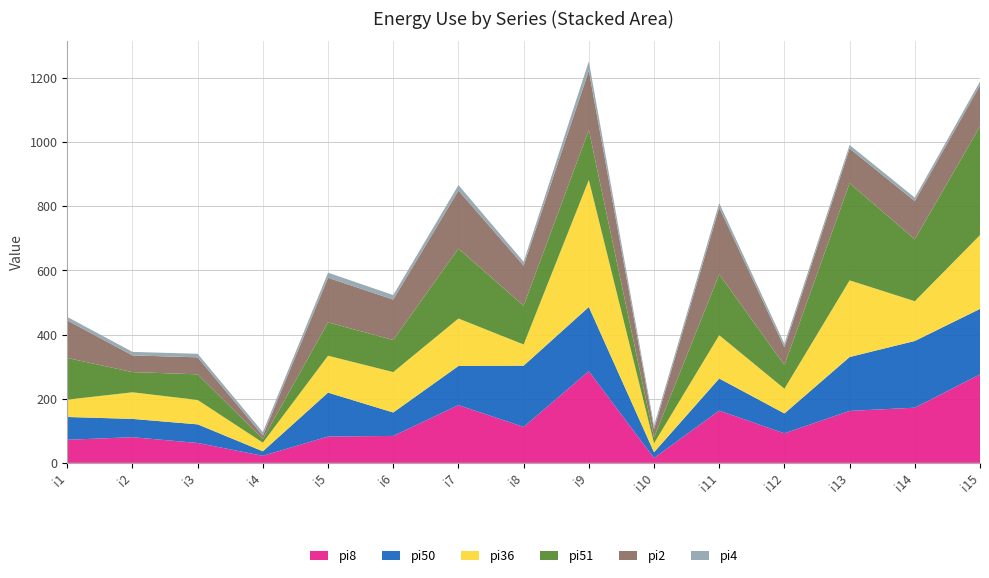

Reading left to right, transcribe all the data shown in this chart.

pi8: 72	80	62	22	82	84	180	112	286	15	163	92	162	172	276
pi50: 71	57	58	14	137	73	122	191	200	18	100	62	168	208	204
pi36: 54	83	76	27	115	126	148	66	396	28	135	77	239	124	230
pi51: 130	63	80	11	104	100	218	121	156	18	190	74	303	193	339
pi2: 117	52	53	11	139	126	181	125	185	26	208	55	108	119	128
pi4: 11	11	11	11	16	14	17	12	29	11	14	11	11	11	12